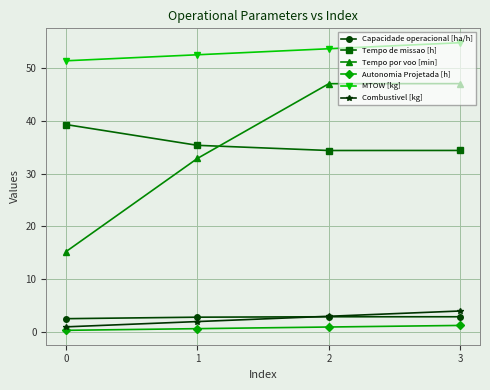

The value of Capacidade operacional [ha/h] at 2 is 2.9. True or false?

True